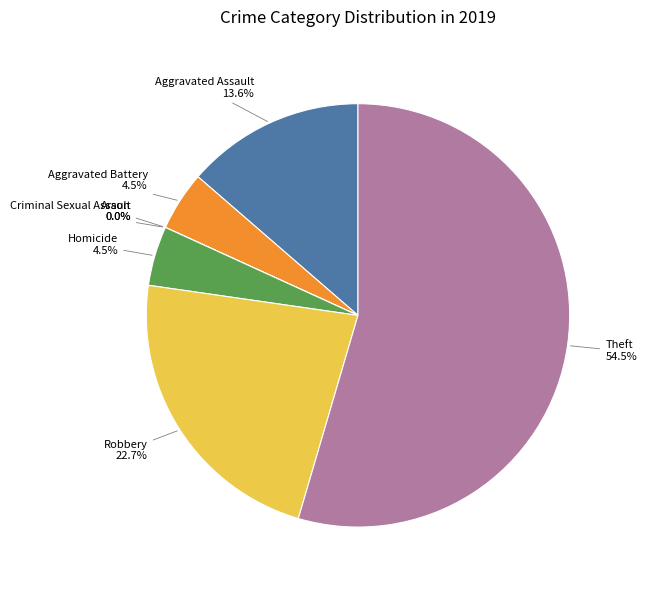

Combined, what portion of the pie is Criminal Sexual Assault and Robbery?

22.7%